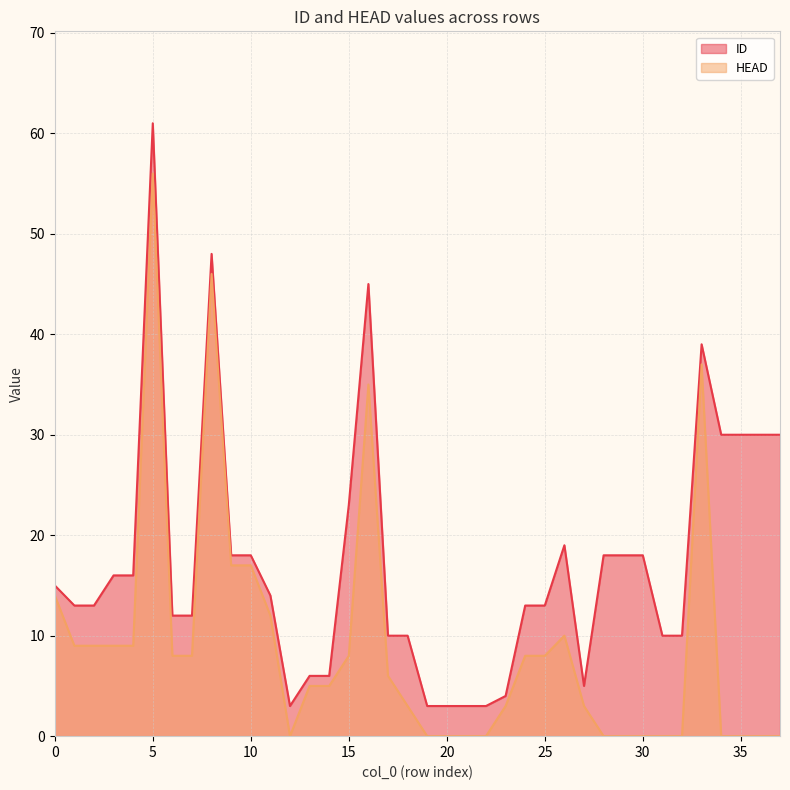

At how many categories does at least one series exceed 1?

38